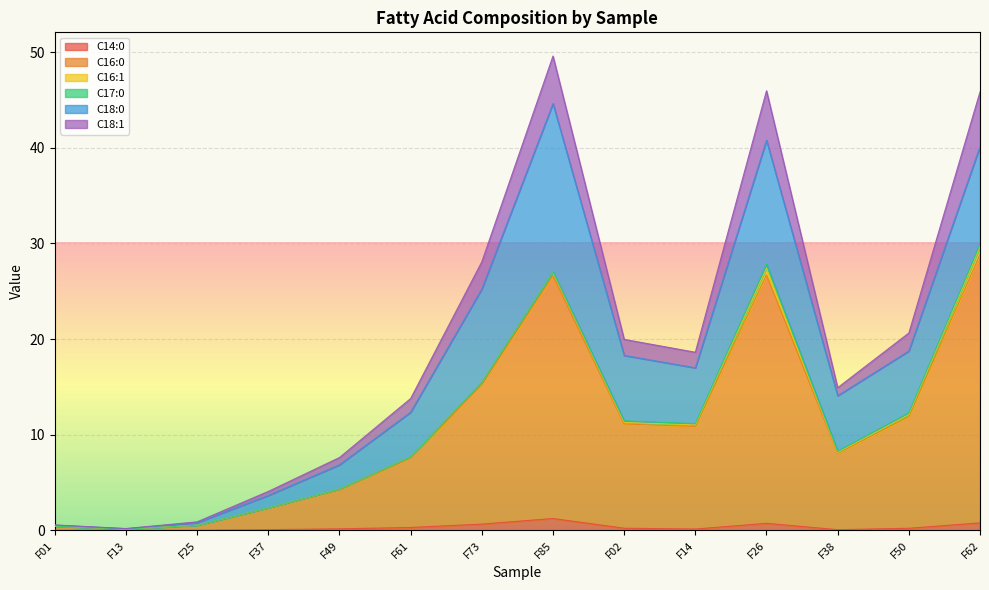

What position from the right is F14?

5